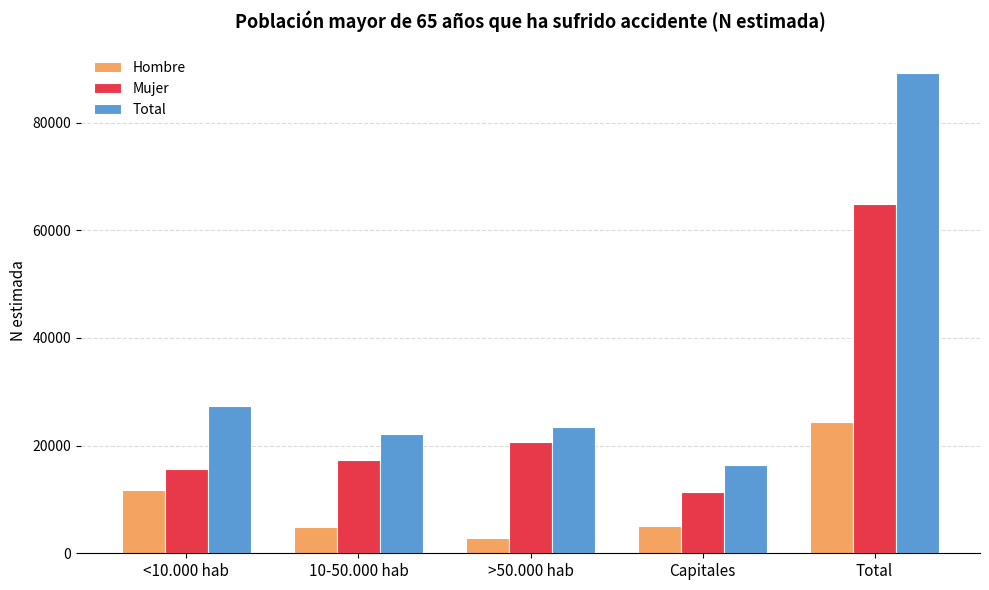

Read the Hombre value at Total.

24393